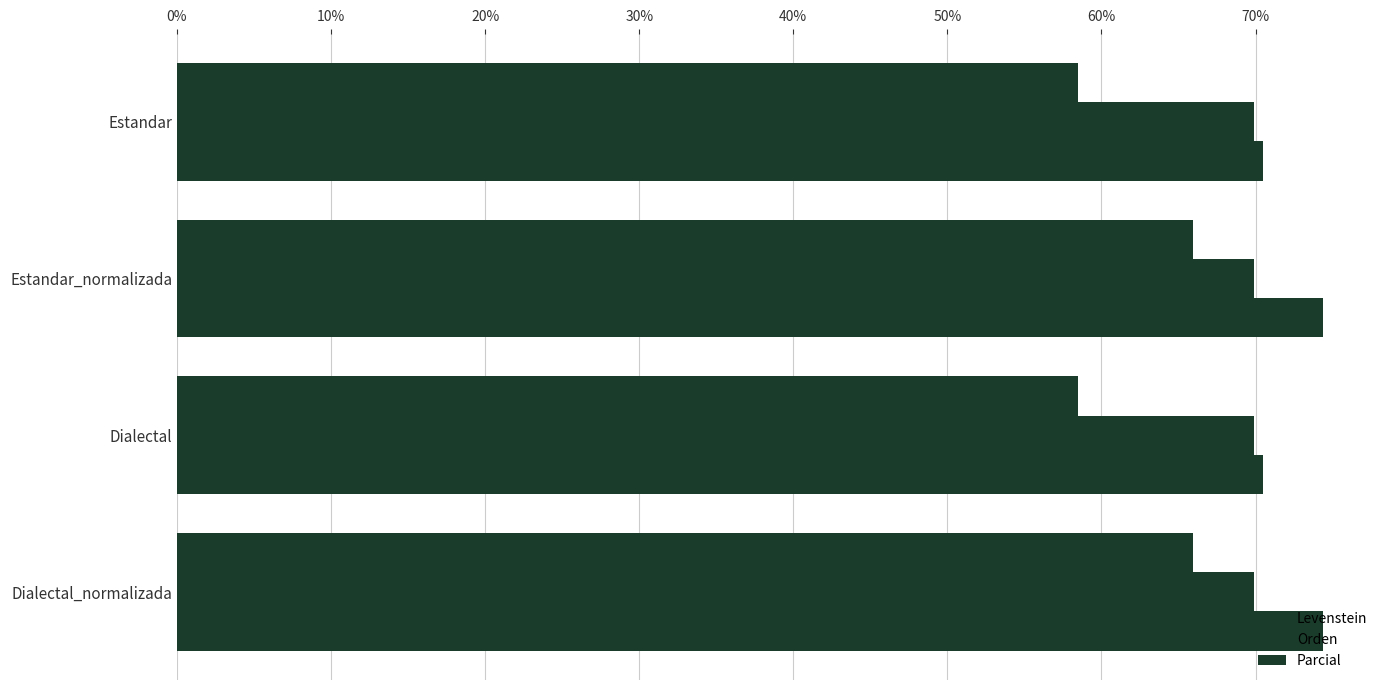

How many distinct data groups are displayed?

3